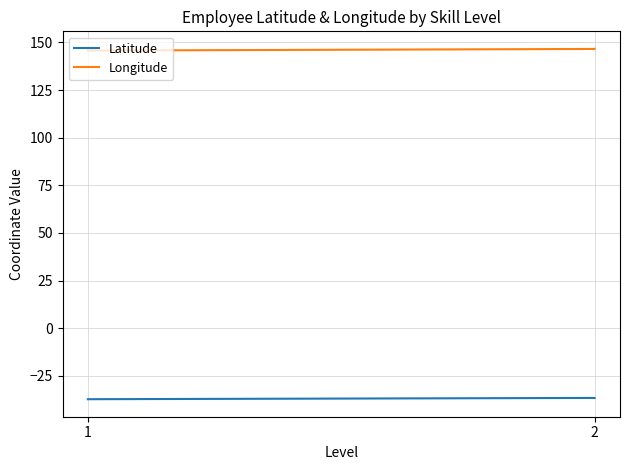

What is the maximum value shown in the chart?

146.6